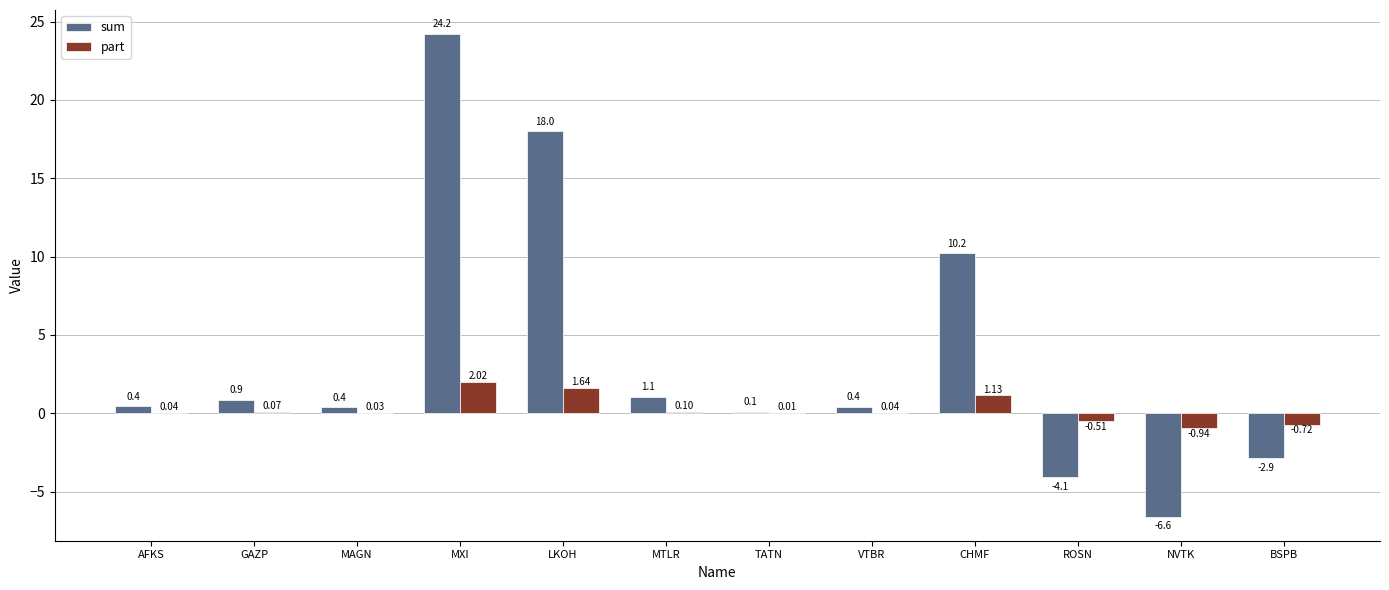

At which label is part closest to 0?

TATN